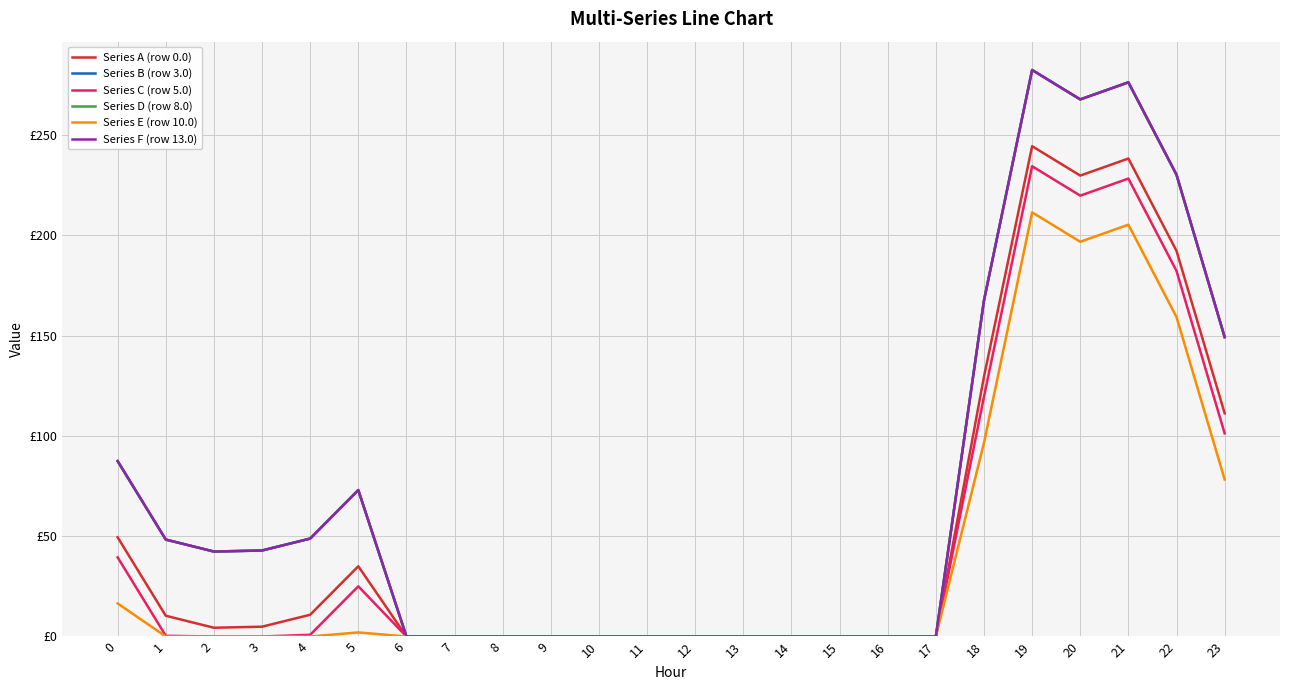

What is the greatest value displayed?

282.5